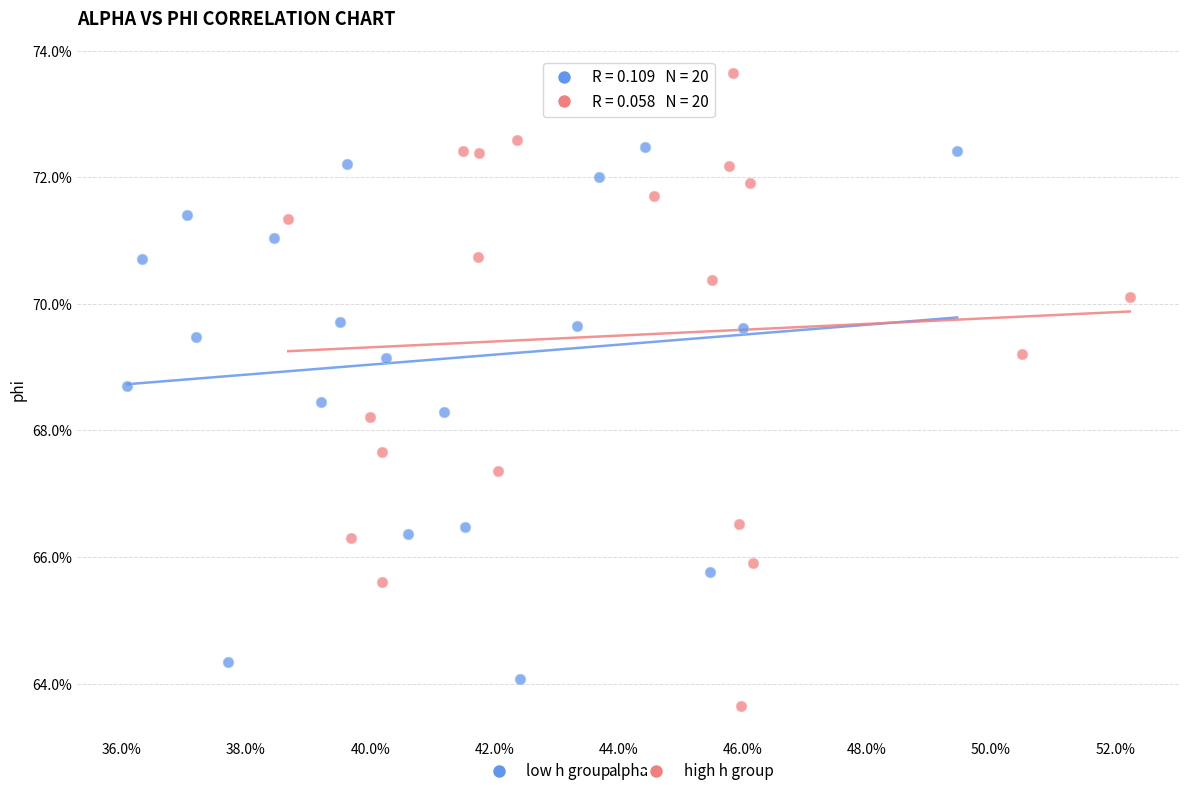

Which series reaches the minimum Y coordinate?

high h group